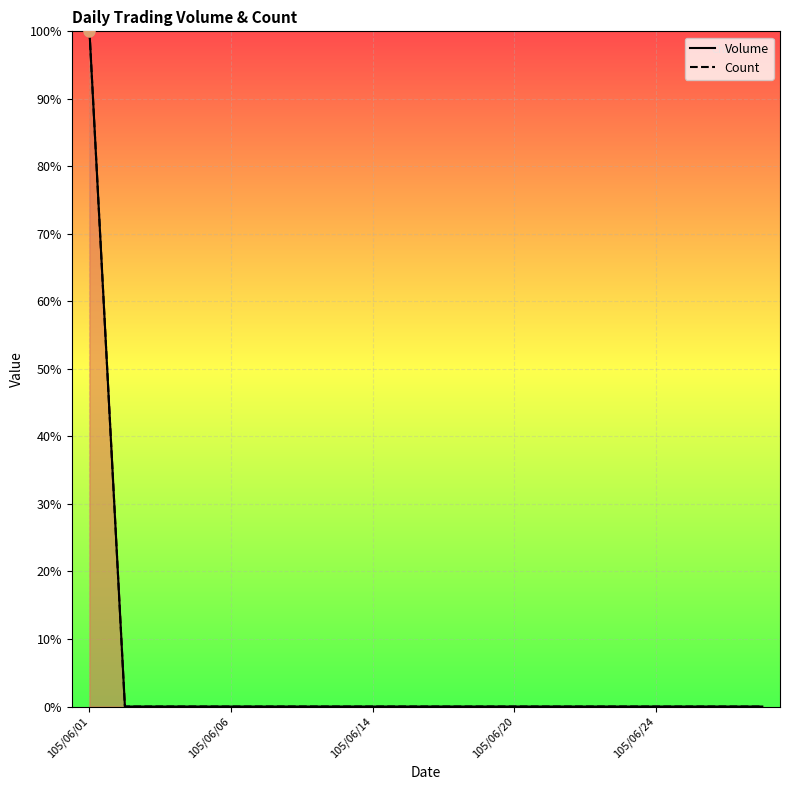

At how many categories does at least one series exceed 45?

1